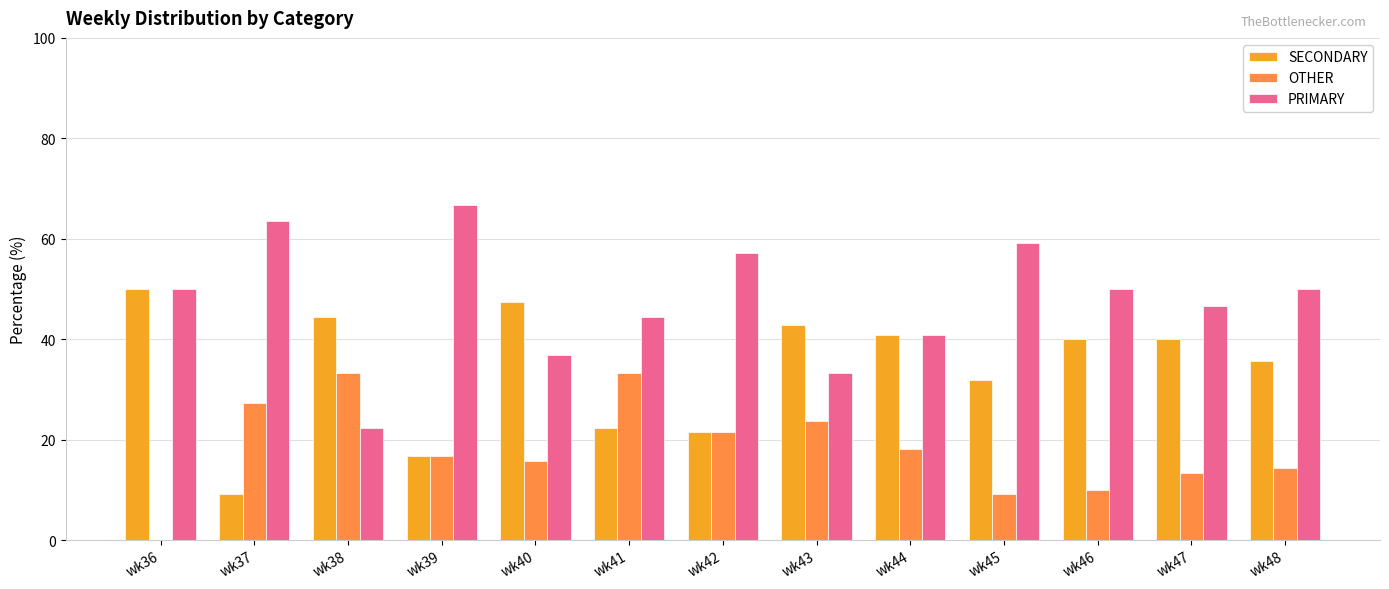

What is the sum of all PRIMARY values?

621.0